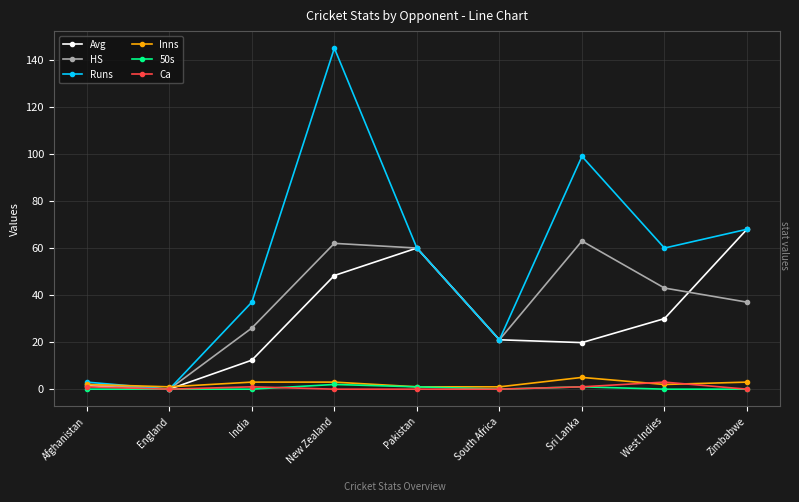

What is the spread (max minus min) of values at England?

1.0